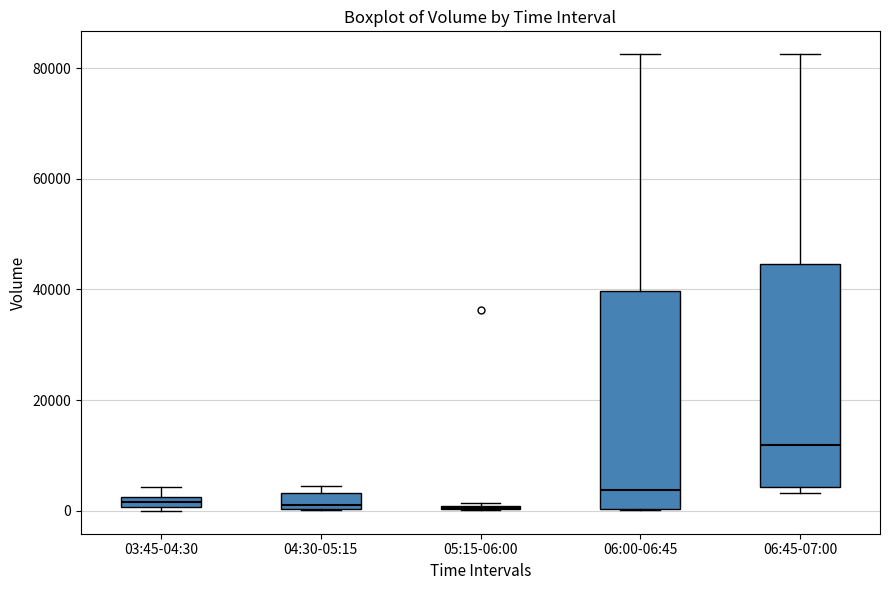

Where is the lower edge of the box for 03:45-04:30 on the y-axis? The values are not printed on the chart, so give them approximately, as read against the axis.

0